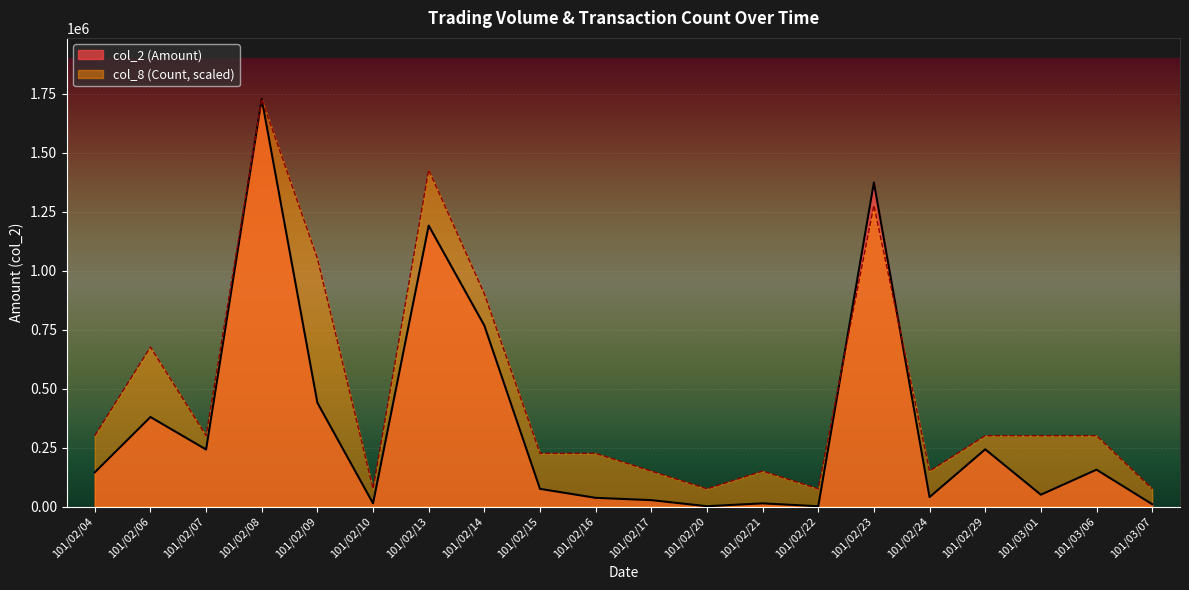

Between 101/02/04 and 101/02/07, which series saw the biggest shift?

col_2 (Amount)